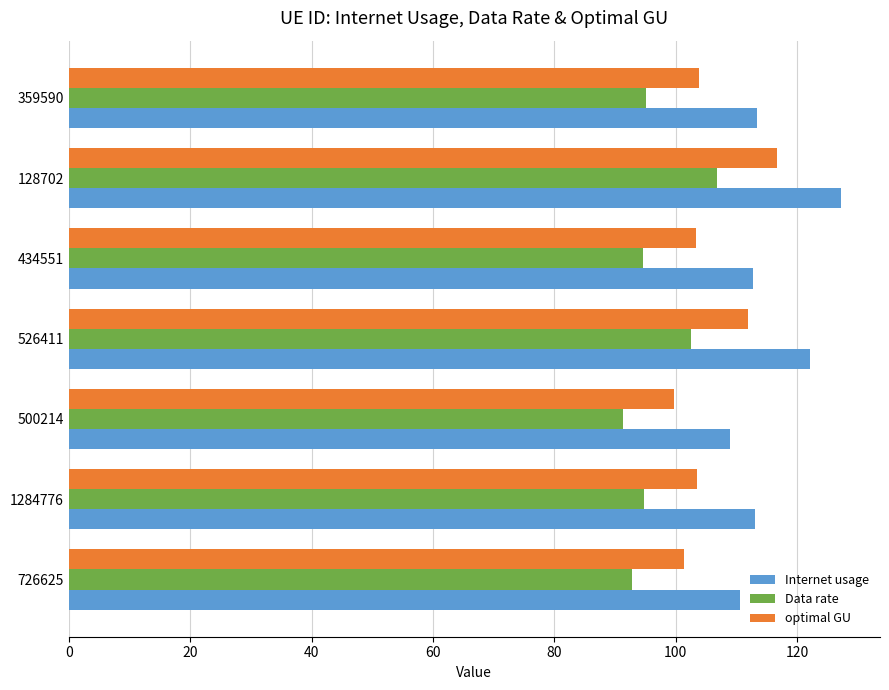

True or false: optimal GU has a value of 52.0 at 526411.

False